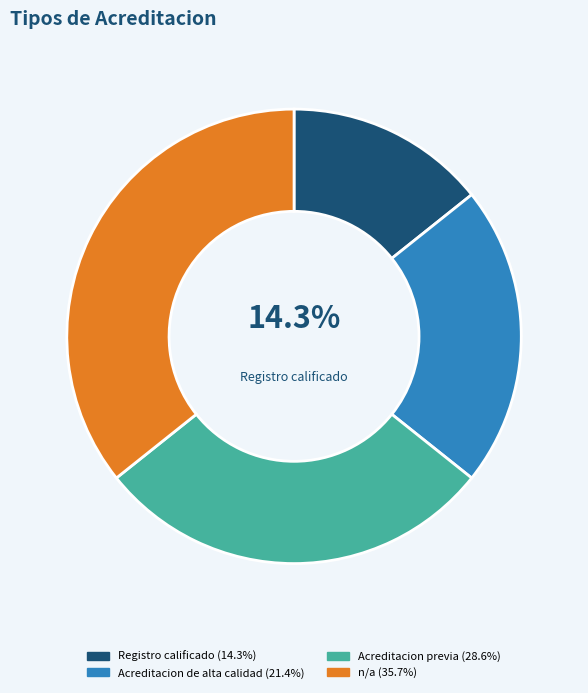

Is there a majority slice in this chart?

No